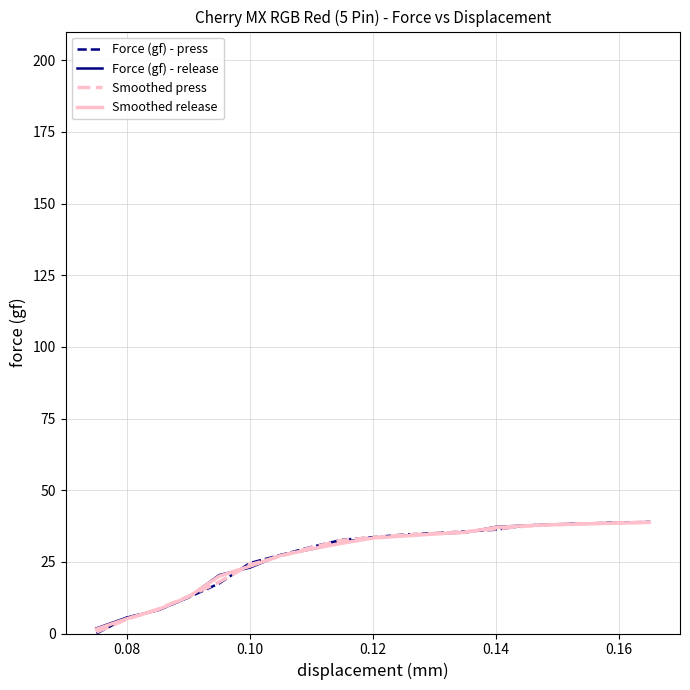

What is the difference between the maximum and second lowest values in the Force (gf) - press series?

33.3